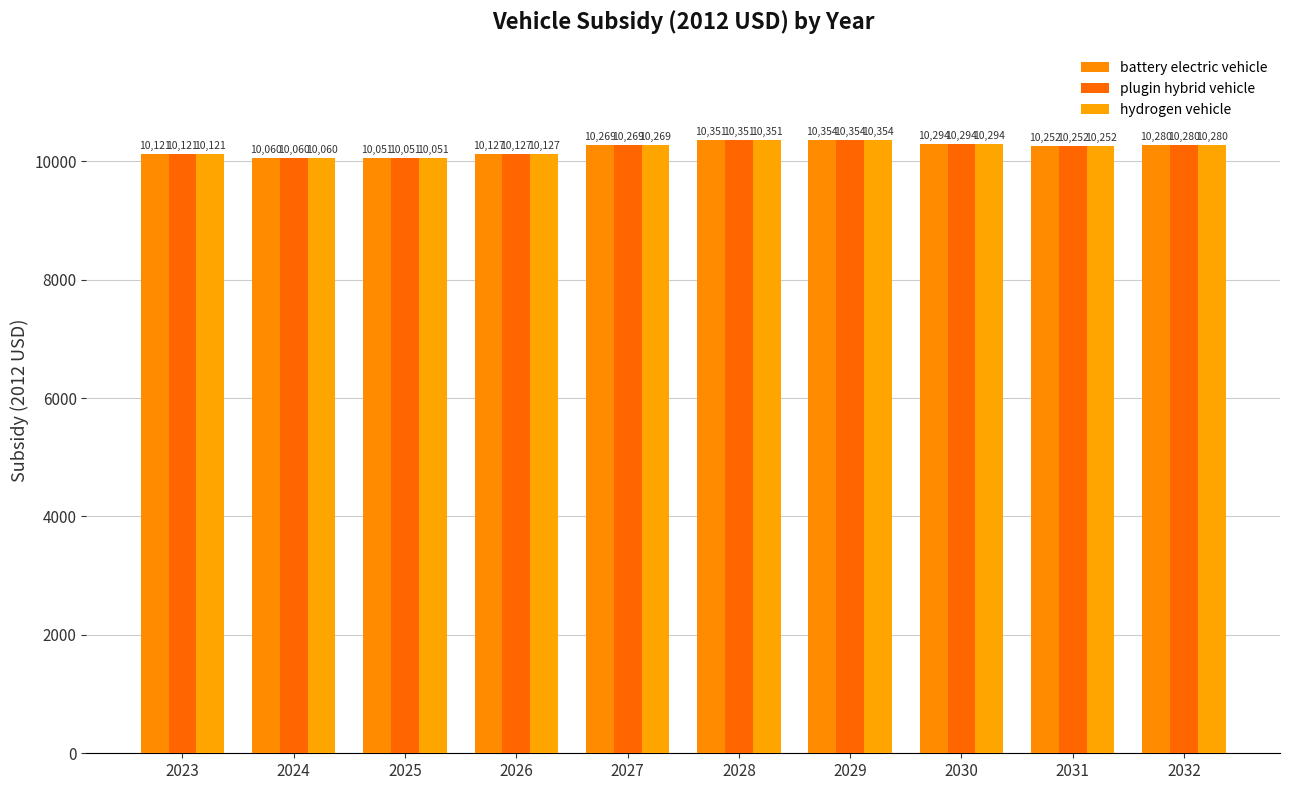

How many groups of bars are there?

10